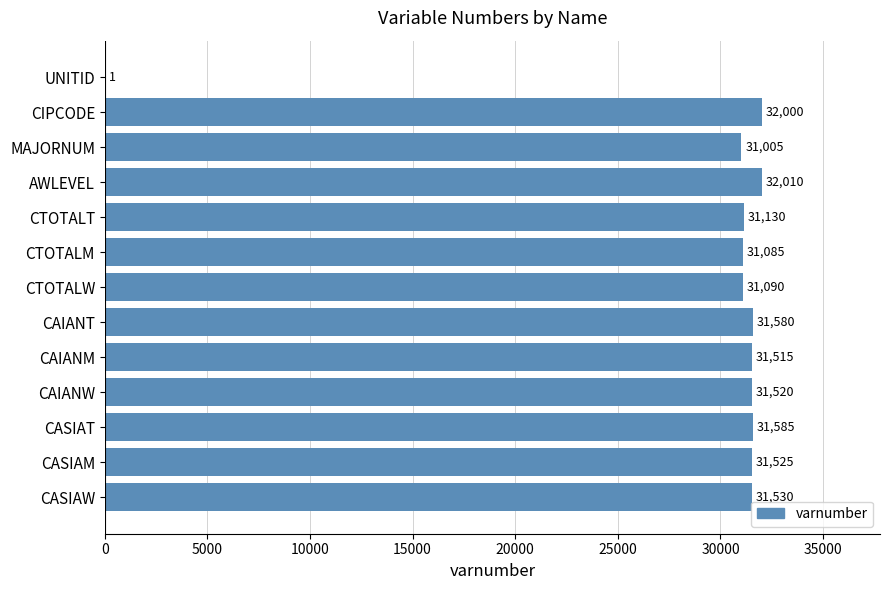

At which label is the value closest to 16005?

MAJORNUM